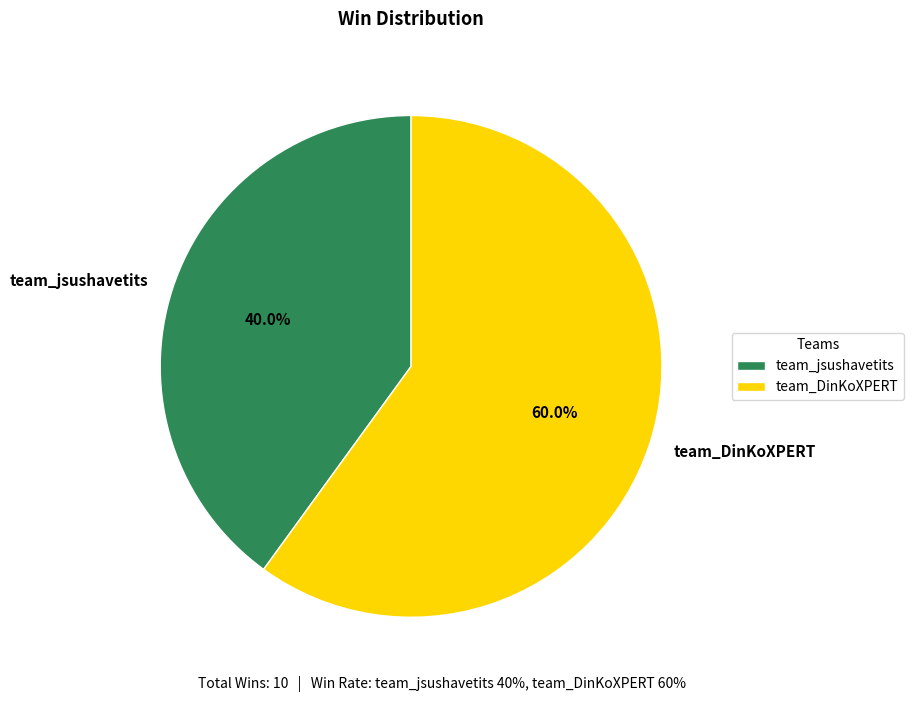

Which slice represents more than half of the pie?

team_DinKoXPERT